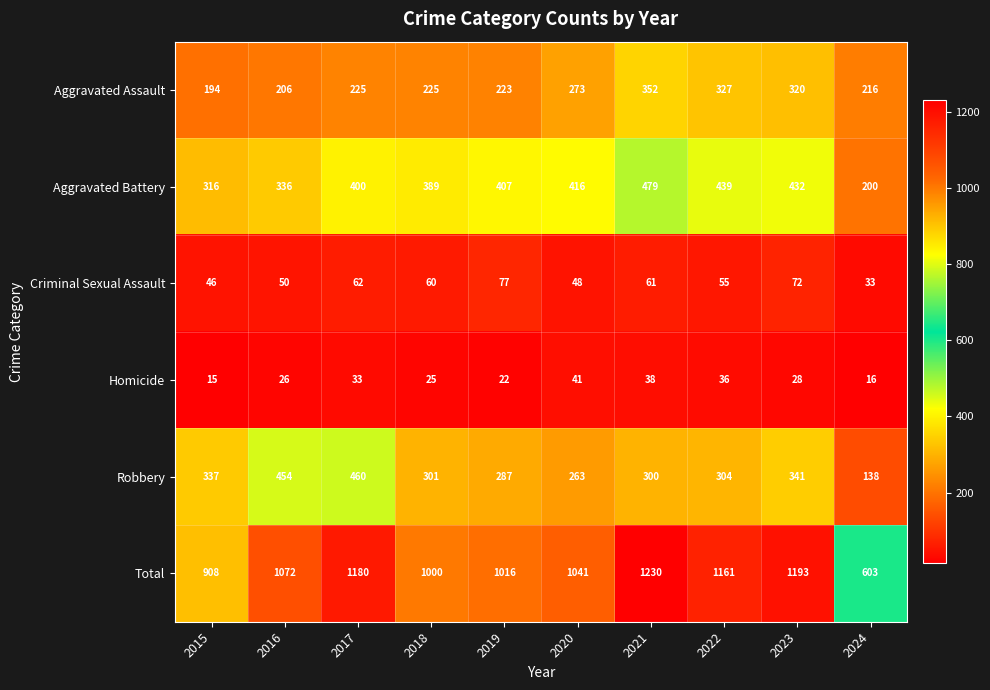

What is the minimum value for Robbery?

138